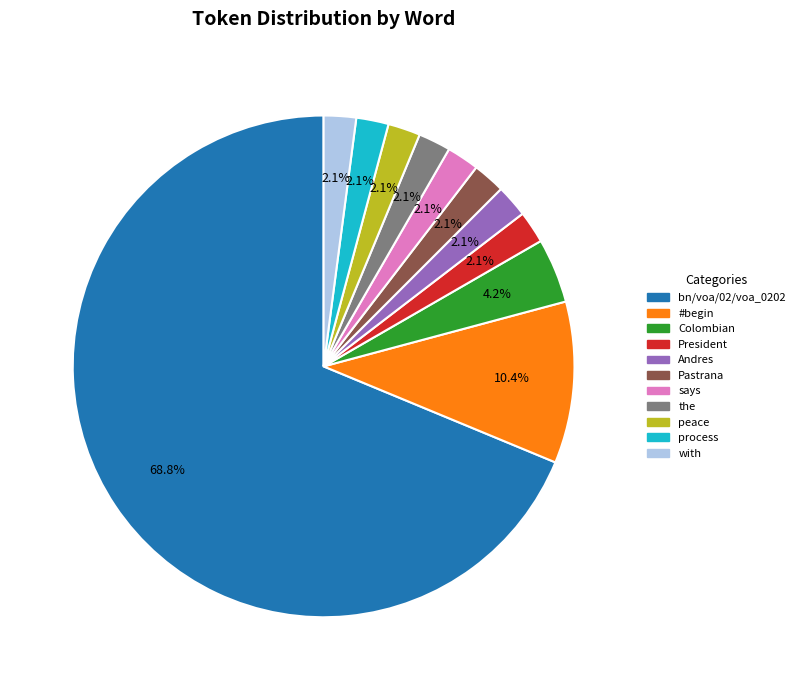

What is the largest slice in the pie chart?

bn/voa/02/voa_0202